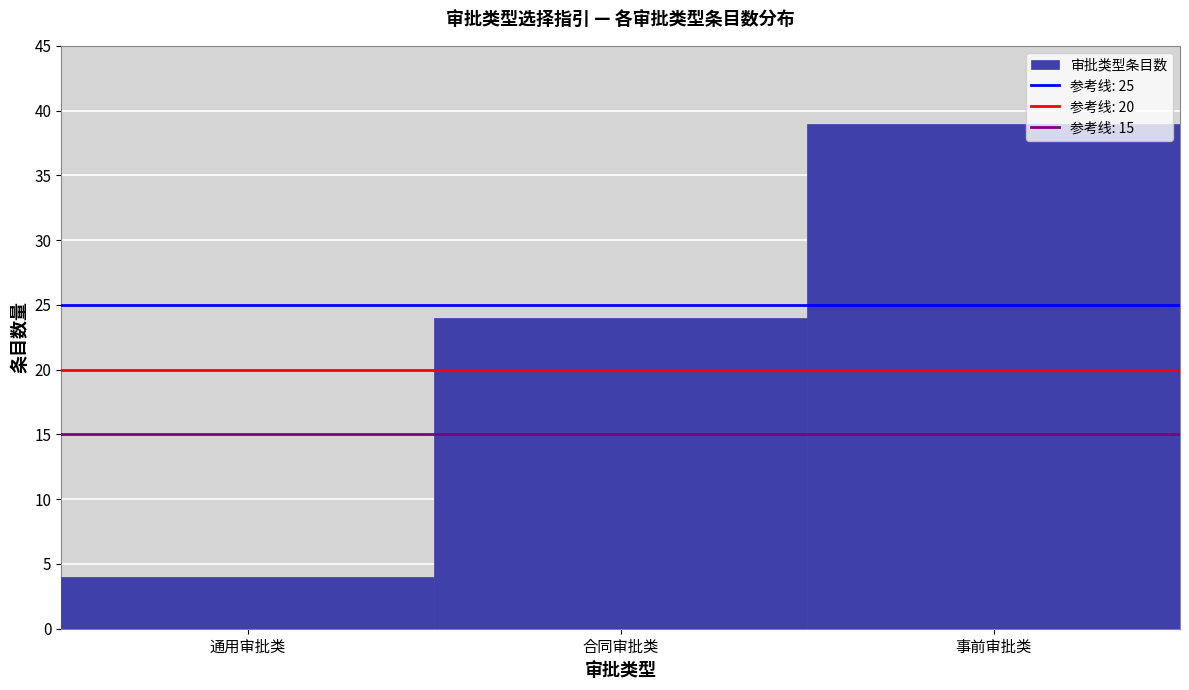

Reading left to right, extract all data points from this chart.

4	24	39